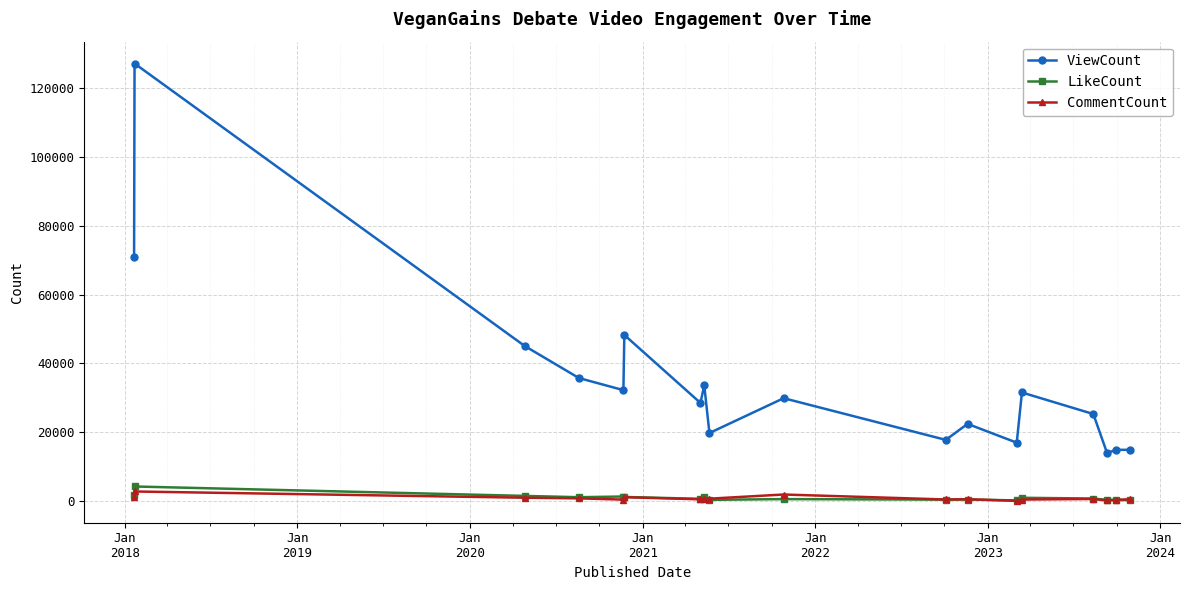

Which series has the largest range (max minus min)?

ViewCount